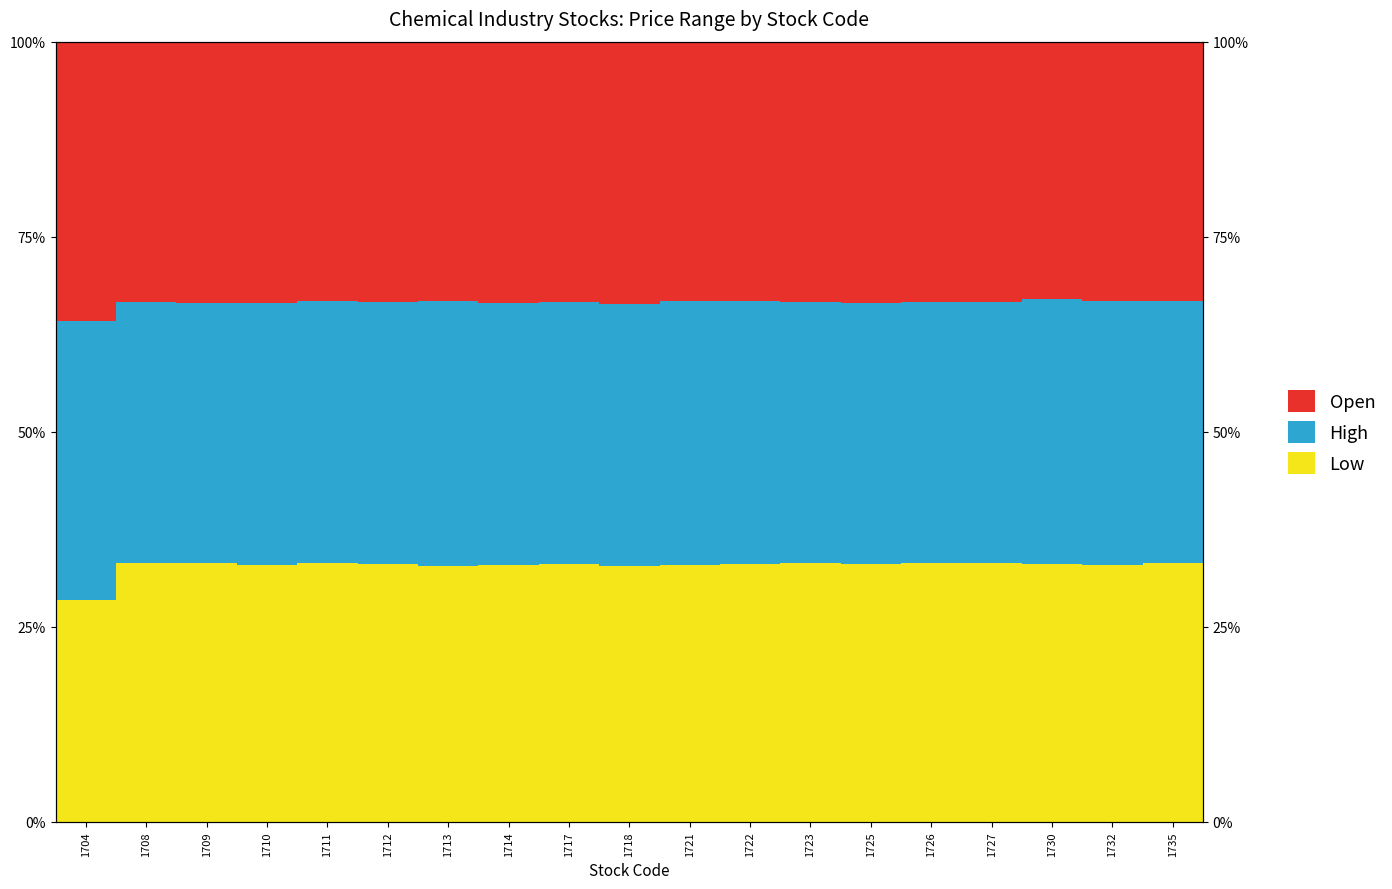

What is the greatest value displayed?

0.4